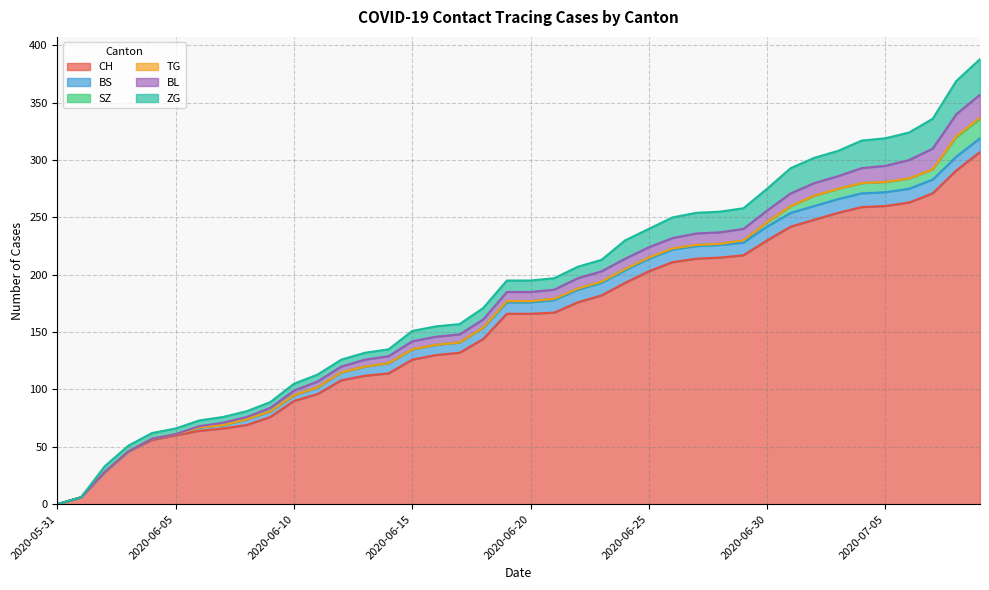

List the labels in order of BL value, largest first.

2020-07-09, 2020-07-08, 2020-07-07, 2020-07-06, 2020-07-05, 2020-07-04, 2020-07-01, 2020-07-02, 2020-07-03, 2020-06-27, 2020-06-28, 2020-06-29, 2020-06-30, 2020-06-22, 2020-06-23, 2020-06-24, 2020-06-25, 2020-06-26, 2020-06-19, 2020-06-20, 2020-06-21, 2020-06-15, 2020-06-16, 2020-06-17, 2020-06-18, 2020-06-13, 2020-06-14, 2020-06-11, 2020-06-12, 2020-06-10, 2020-06-09, 2020-06-07, 2020-06-08, 2020-06-06, 2020-05-31, 2020-06-01, 2020-06-02, 2020-06-03, 2020-06-04, 2020-06-05